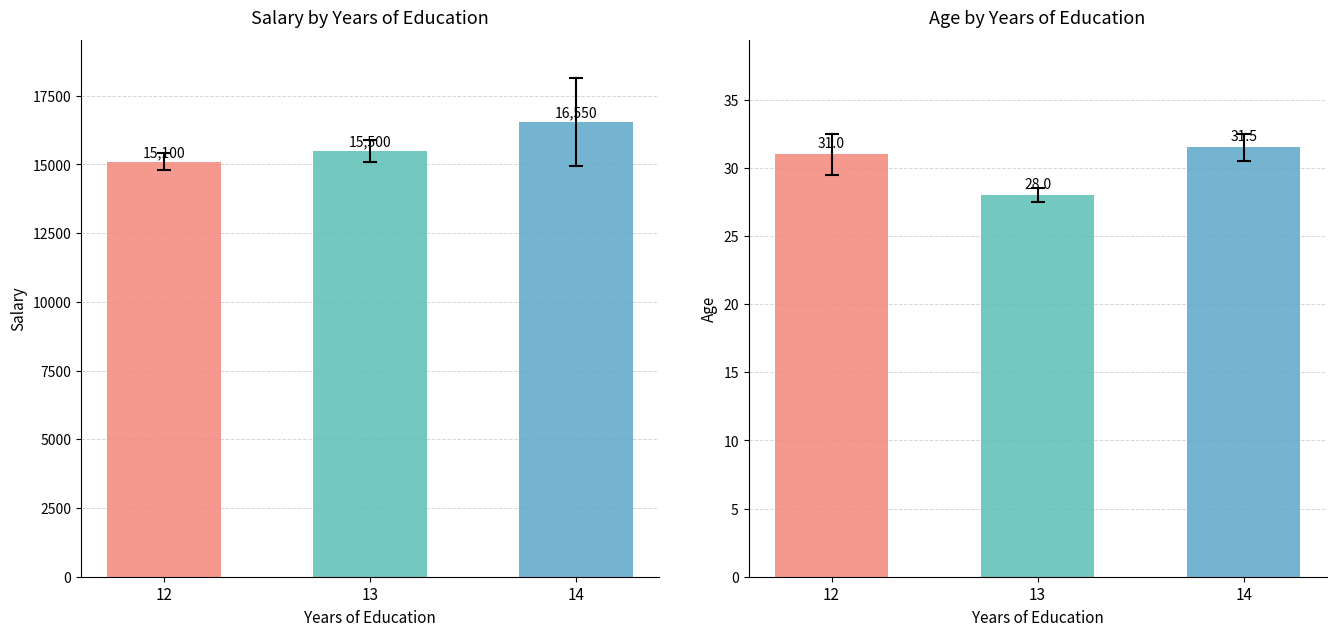

What is the value of the Age bar at the 2nd from the left?

28.0